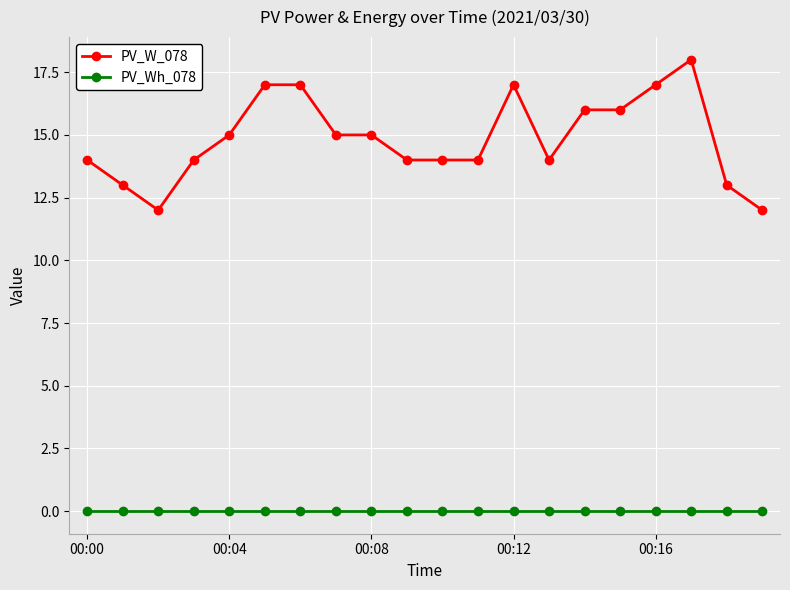

List the series in order of their peak value, highest first.

PV_W_078, PV_Wh_078